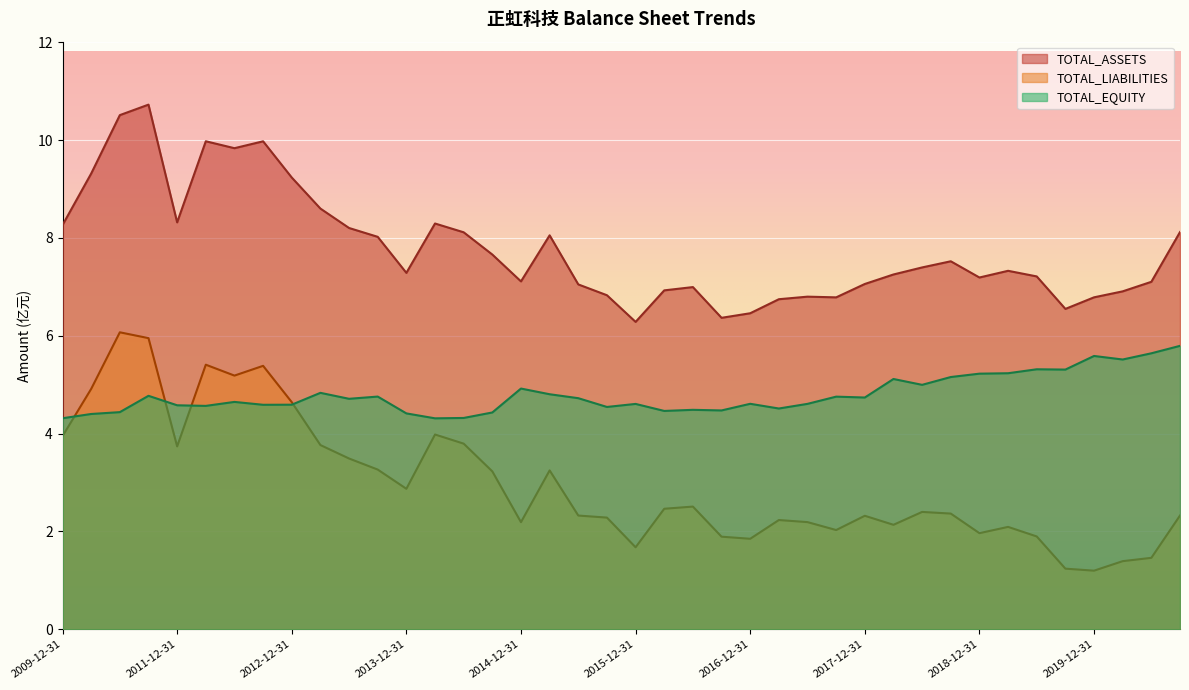

How many series are shown in this chart?

3